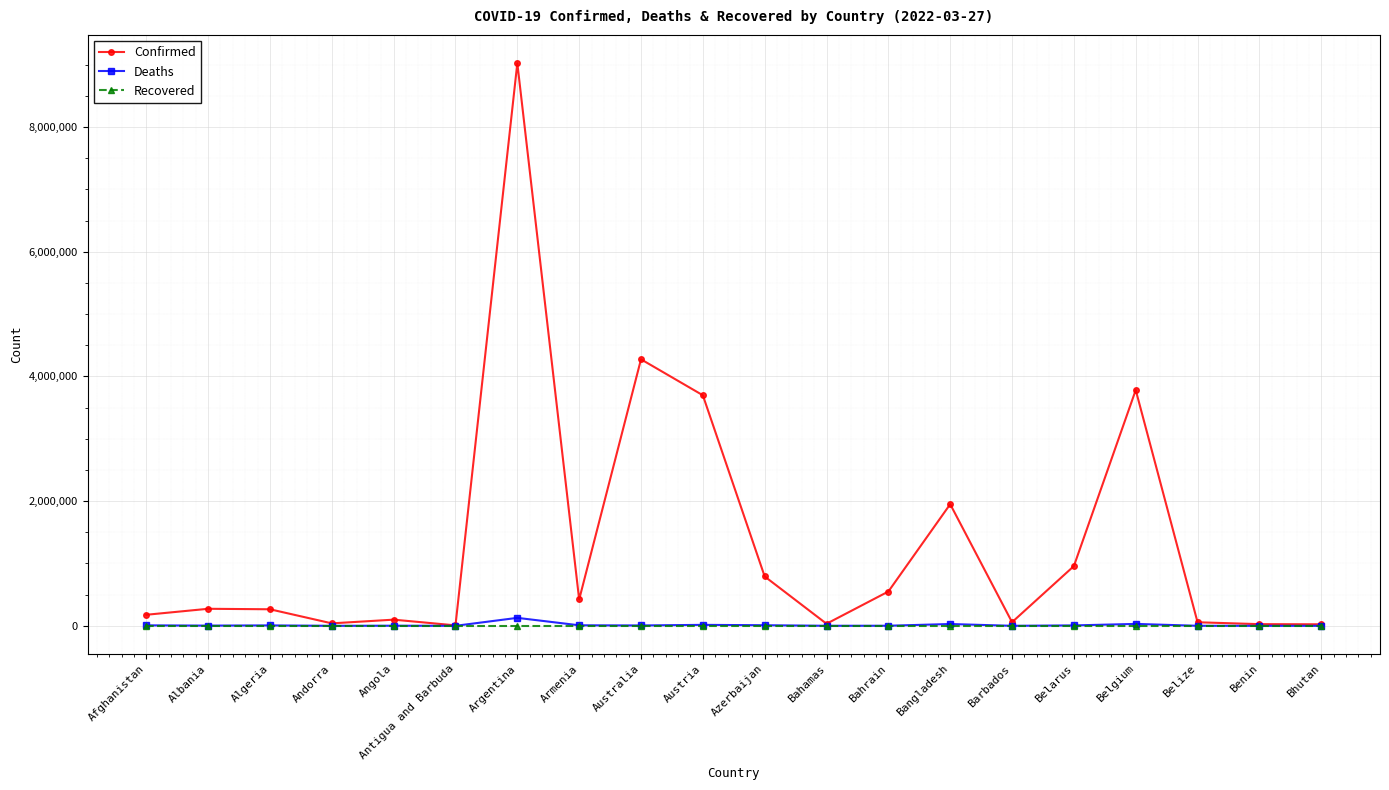

Which series has the largest total across all categories?

Confirmed